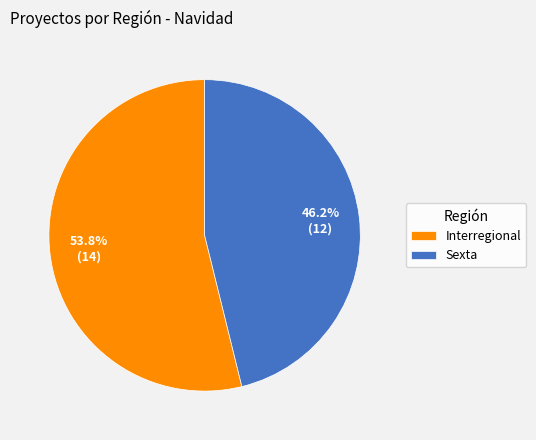

To the nearest percent, what is the difference between the largest and smallest slice percentages?

8%